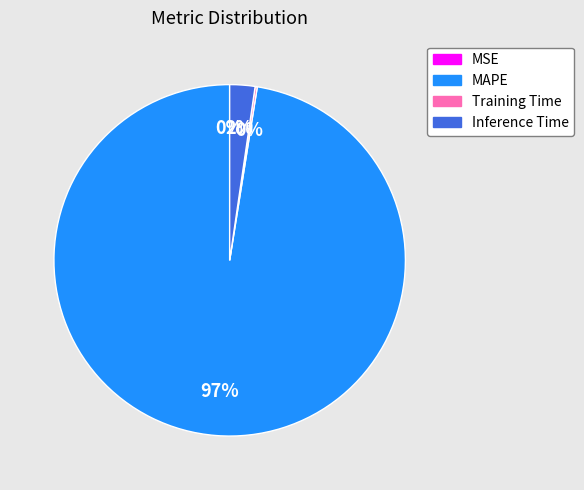

To the nearest percent, what is the average slice percentage?

25%